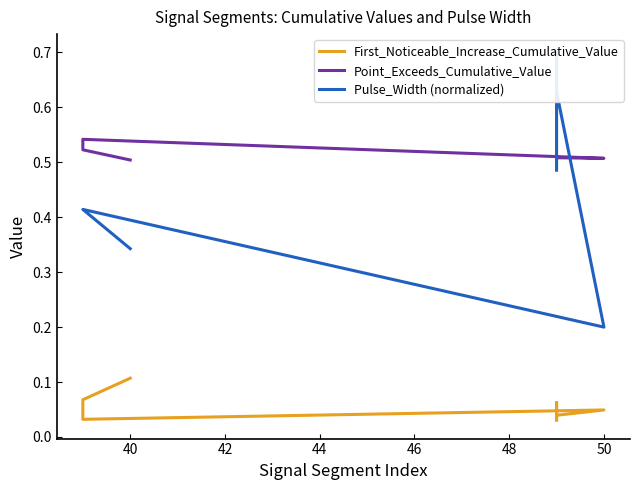

What is the greatest value displayed?

0.7